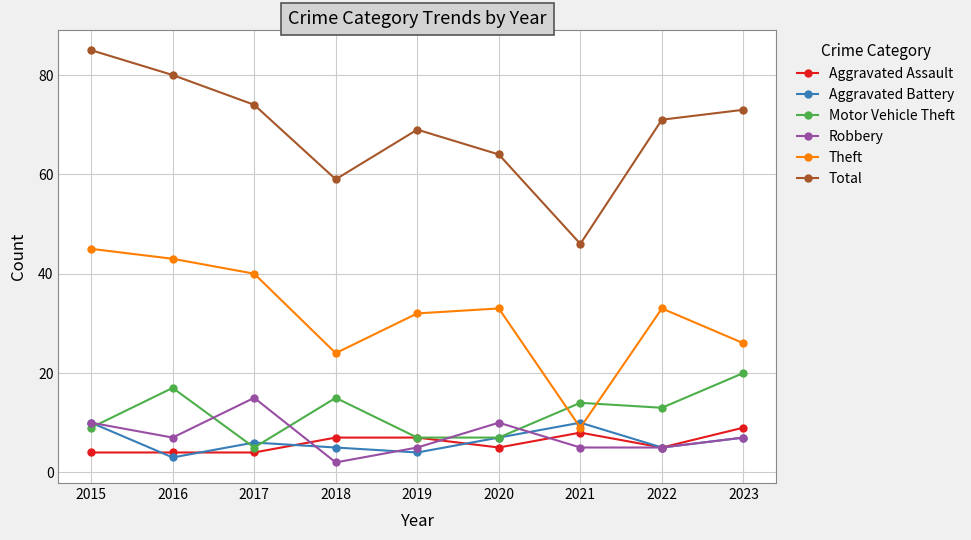

What is the value of the Theft point at the 9th from the left?

26